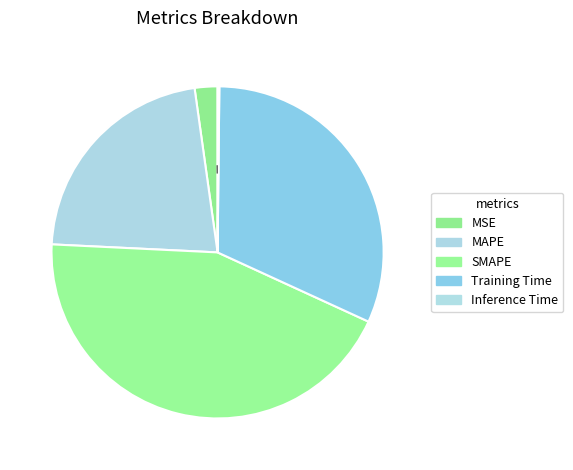

Which slice is the largest?

SMAPE